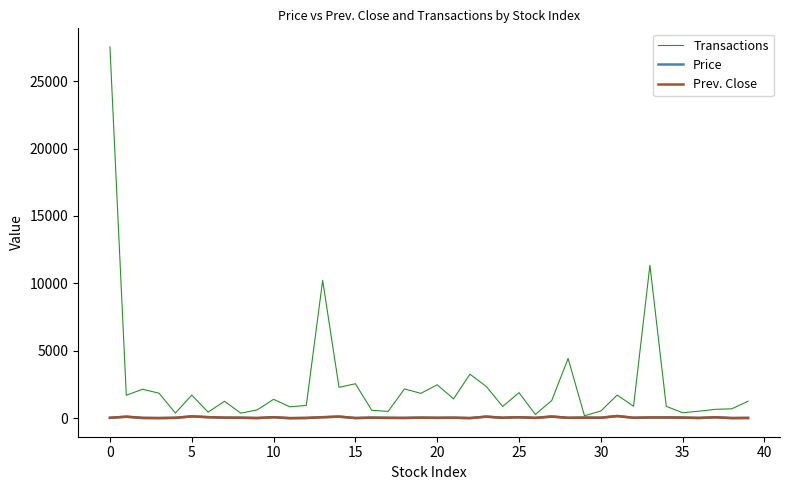

How many values in the Prev. Close series are below 34?

20